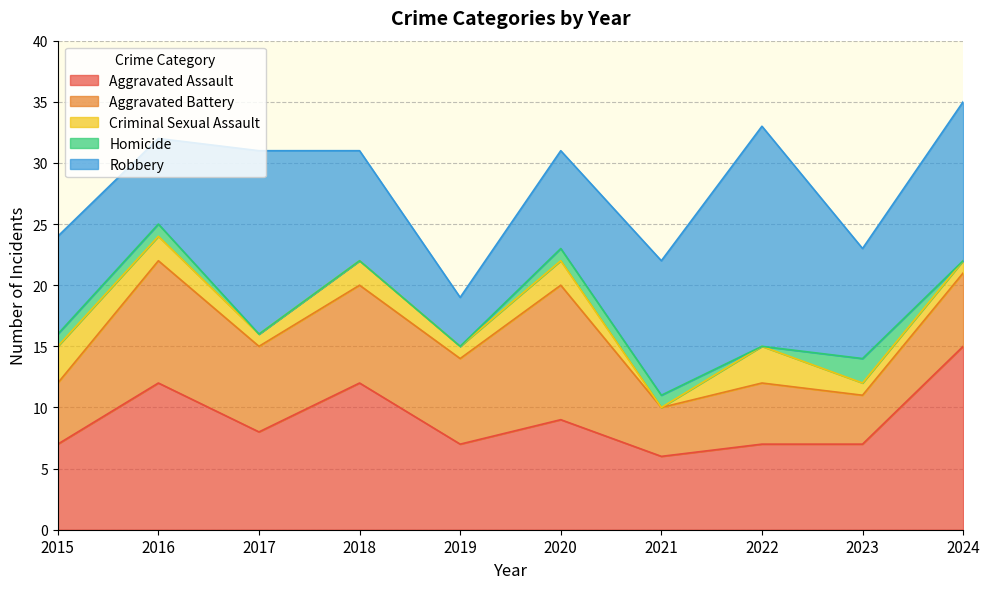

What is the value of the Robbery point at the 2nd from the left?

7